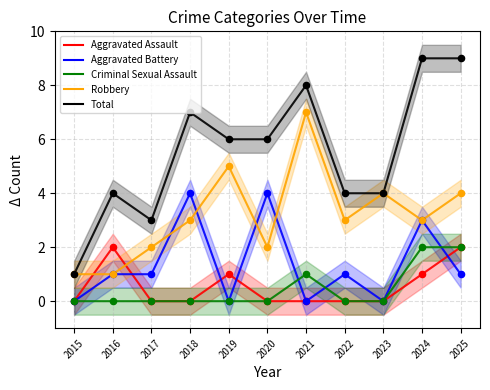

At which category is the sum across all series the highest?

2024